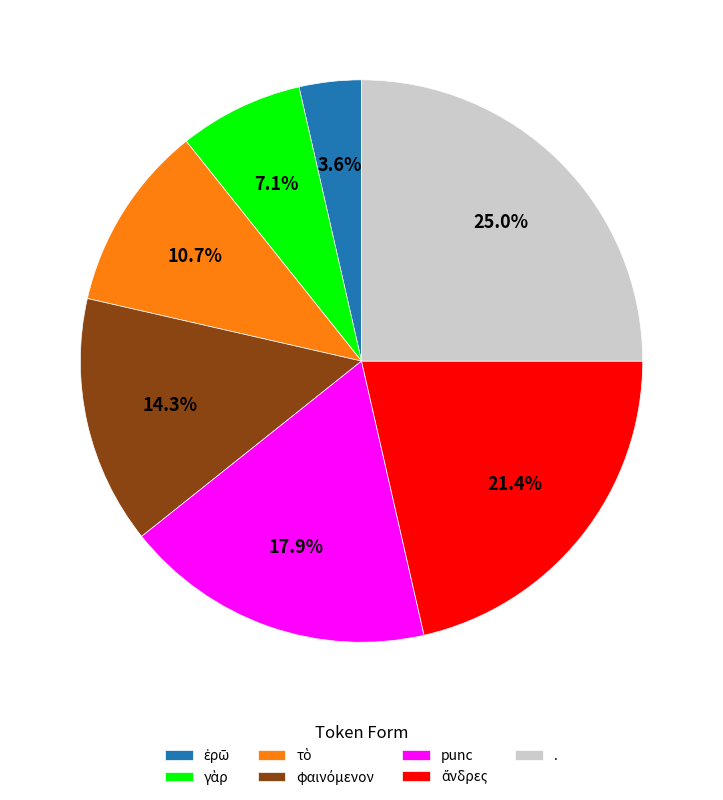

How many segments does this pie chart have?

7